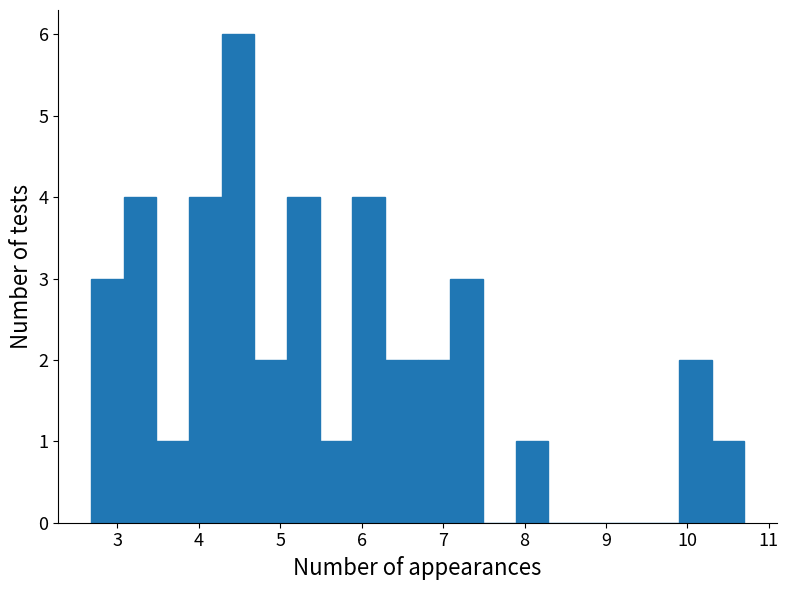

Reading left to right, list every bar in this chart as the range it spans on the x-axis followed by its height. Neither the bar edges nor the heights are printed on the chart, so give them approximately, as read against the axes.

2.7 to 3.1: 3
3.1 to 3.5: 4
3.5 to 3.9: 1
3.9 to 4.3: 4
4.3 to 4.7: 6
4.7 to 5.1: 2
5.1 to 5.5: 4
5.5 to 5.9: 1
5.9 to 6.3: 4
6.3 to 6.7: 2
6.7 to 7.1: 2
7.1 to 7.5: 3
7.5 to 7.9: 0
7.9 to 8.3: 1
8.3 to 8.7: 0
8.7 to 9.1: 0
9.1 to 9.5: 0
9.5 to 9.9: 0
9.9 to 10.3: 2
10.3 to 10.7: 1